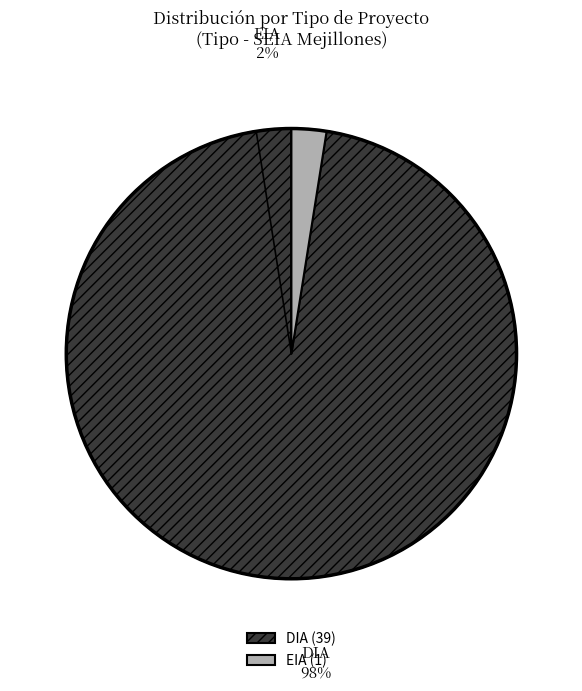

Count the number of slices in the pie.

2